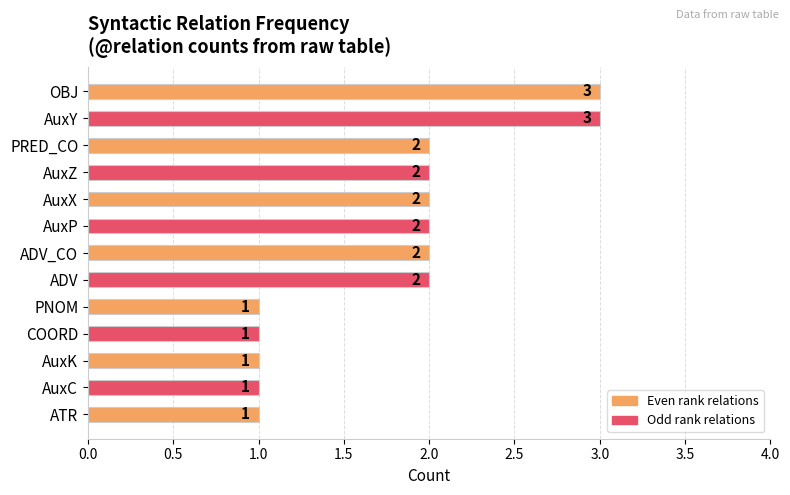

What position from the bottom is COORD?

4